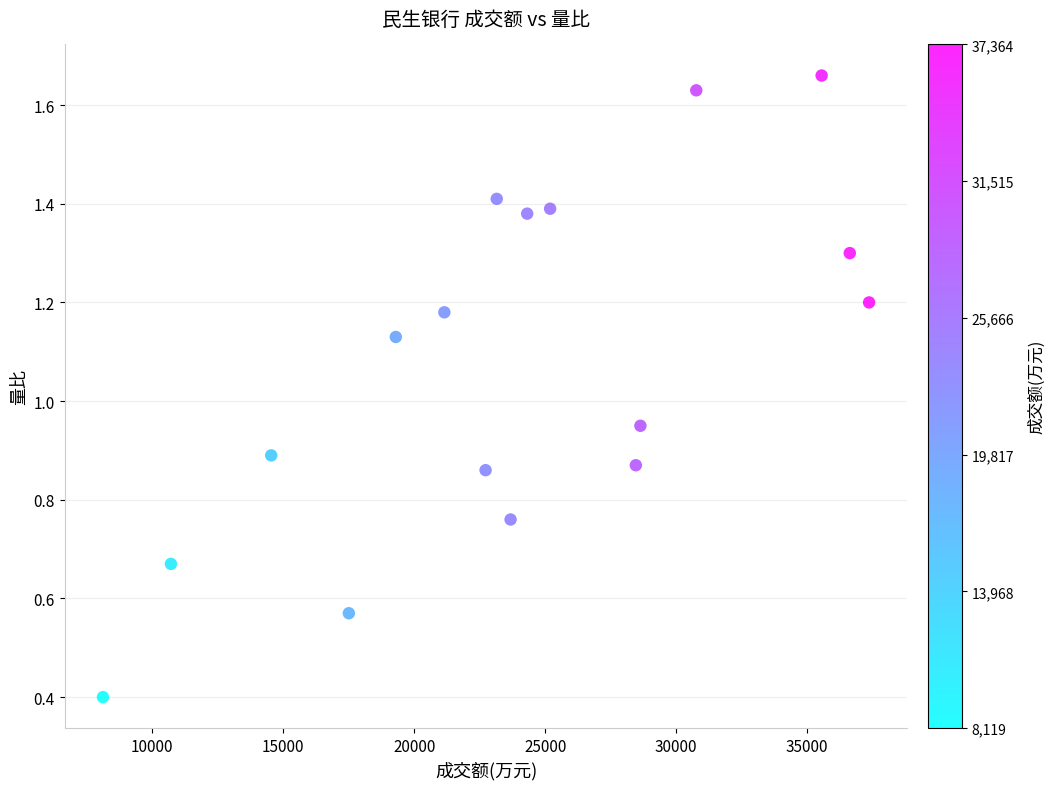

What is the range of Y values (max minus min)?

1.3